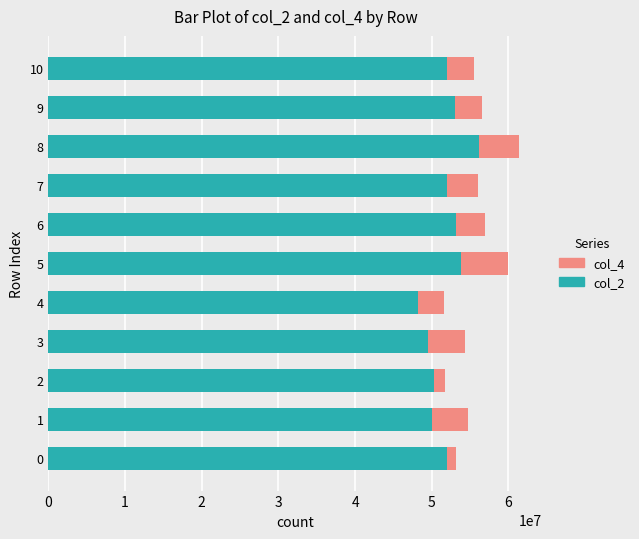

What is the average value of the col_2 series?

51821314